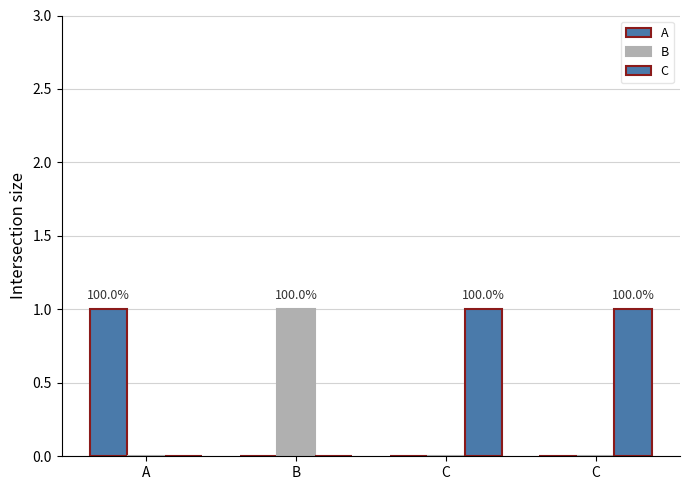

How many groups of bars are there?

4